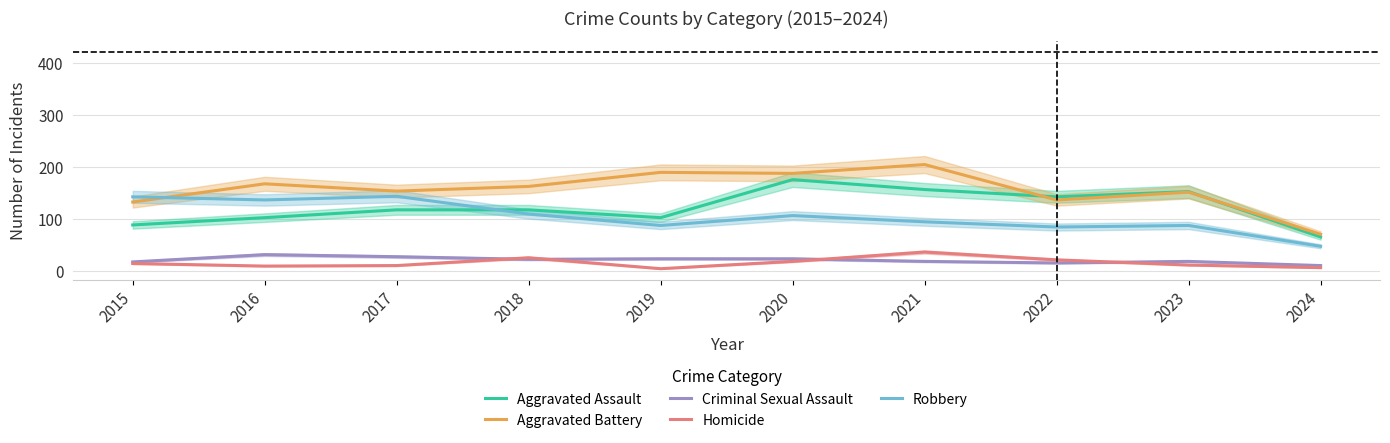

Reading left to right, transcribe all the data shown in this chart.

Aggravated Assault: 89	103	118	118	103	176	157	143	153	66
Aggravated Battery: 133	168	154	163	190	188	205	137	152	71
Criminal Sexual Assault: 18	32	28	23	24	24	19	16	19	11
Homicide: 15	10	11	26	5	19	37	22	12	7
Robbery: 143	137	144	110	88	107	95	85	88	48